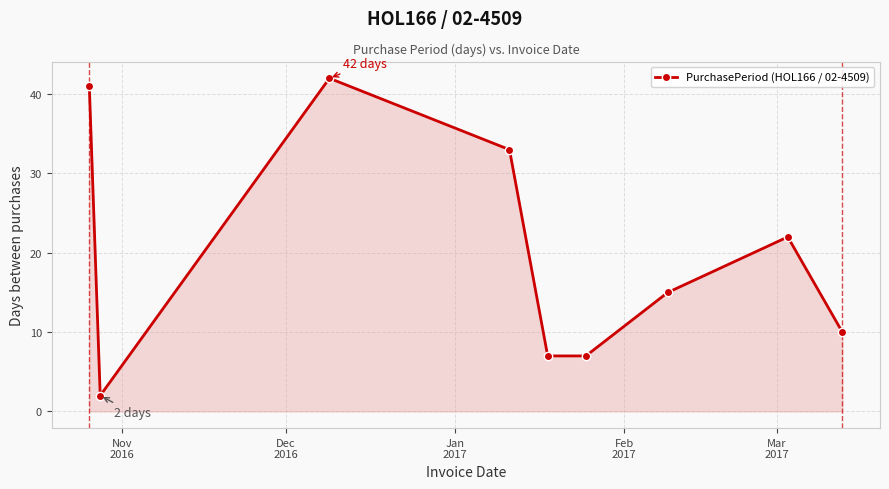

Does the chart have visible grid lines?

Yes